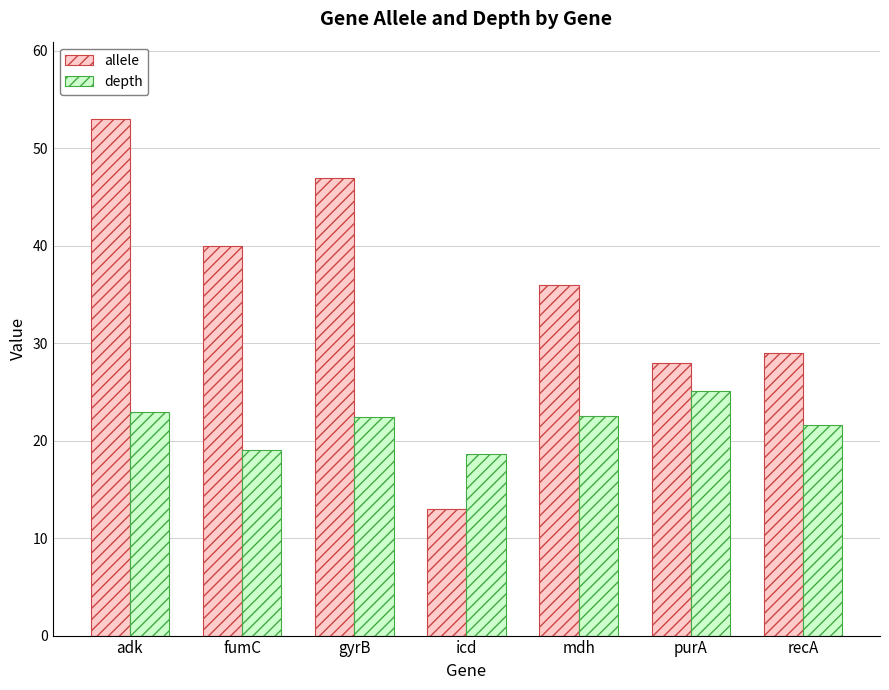

What is the difference between the highest and lowest values at recA?

7.4